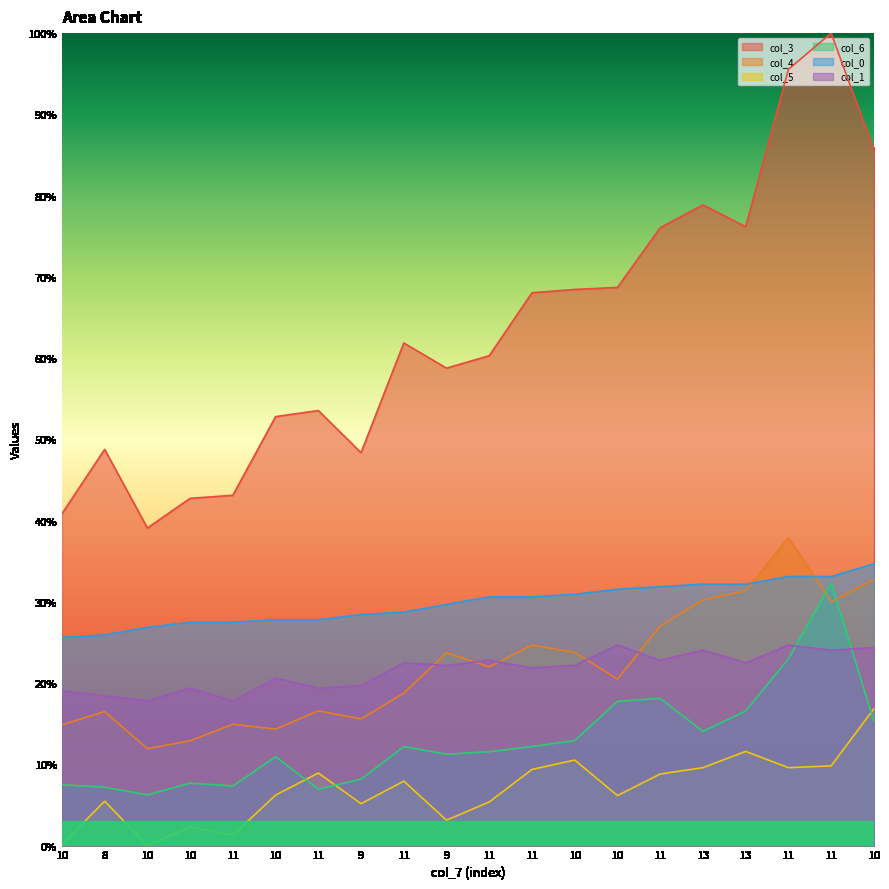

At which category is the sum across all series the highest?

11